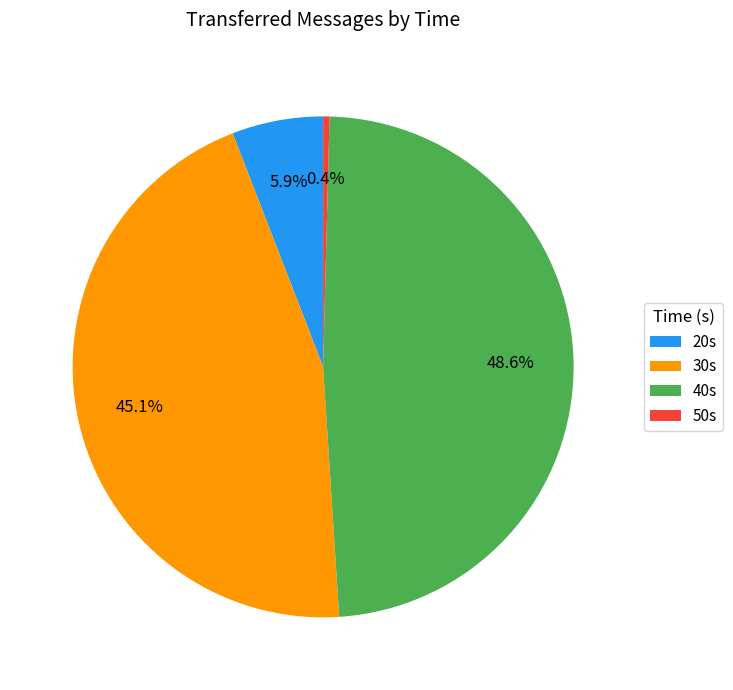

Which slice is the largest?

40s